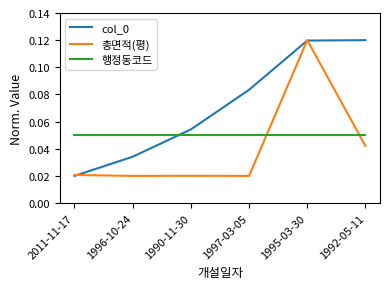

What position from the right is 2011-11-17?

6